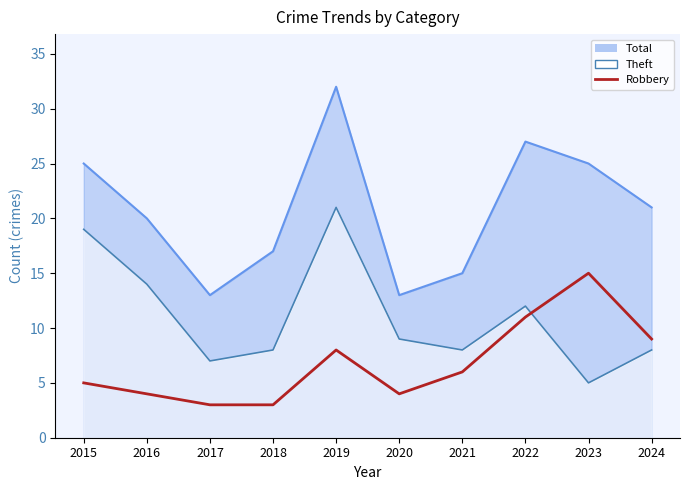

How many values are below 6?

5